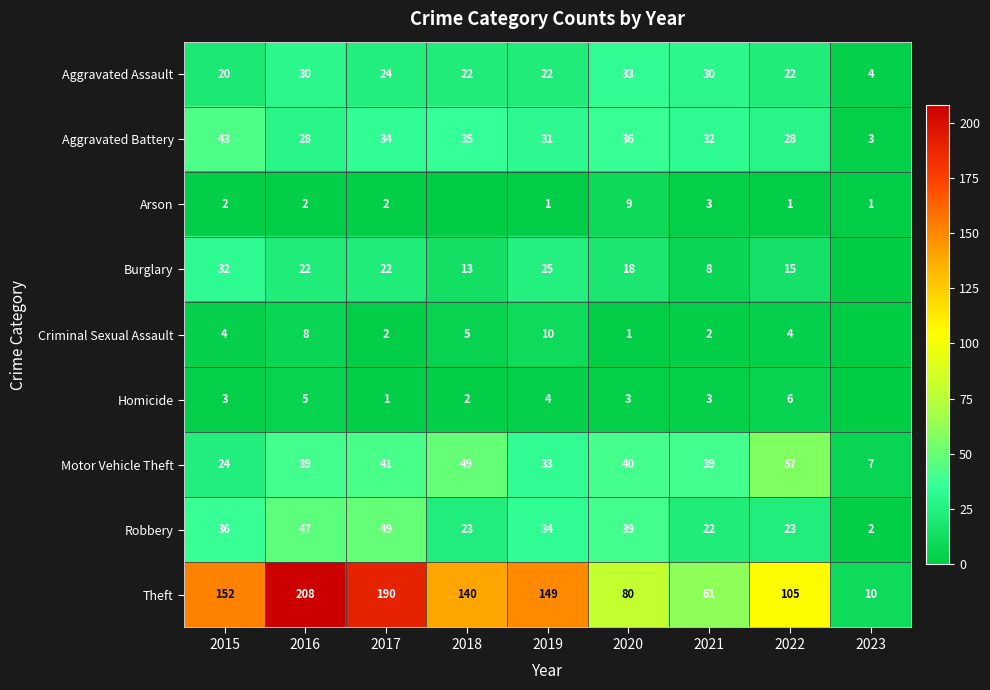

What is the sum of the Aggravated Assault values at 2015 and 2021?

50